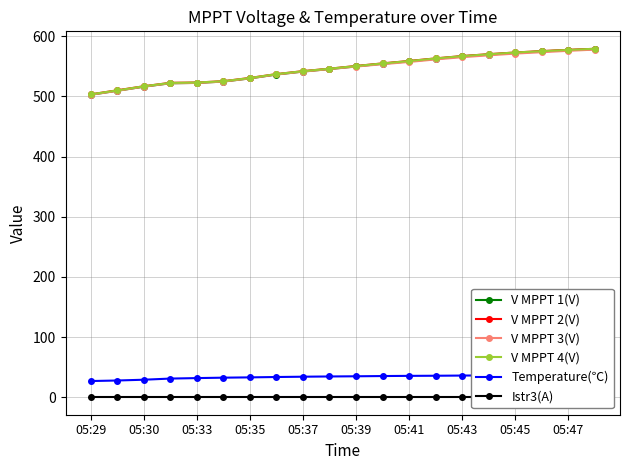

The V MPPT 1(V) series shows 122.7 at 05:37. True or false?

False